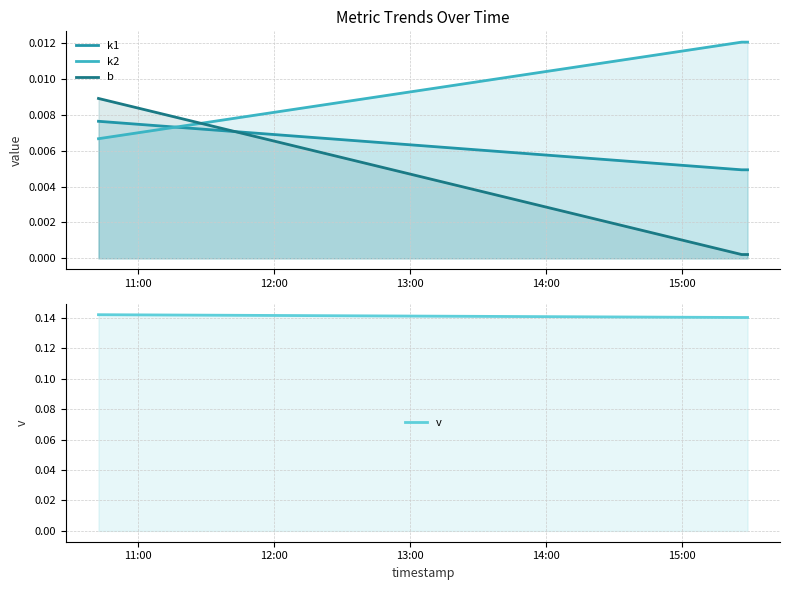

How many v values are between 0 and 1?

3